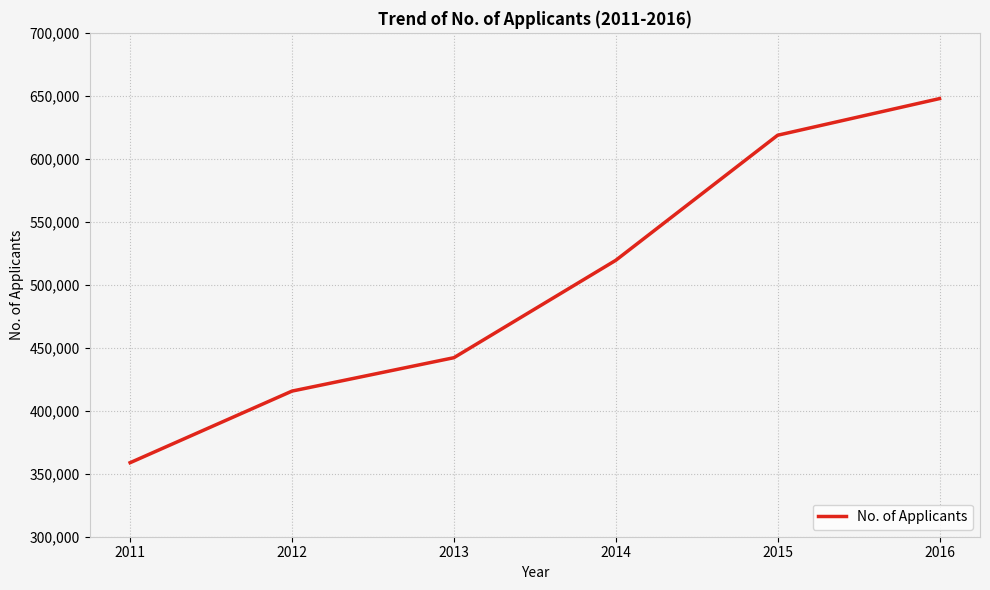

What is the average value?

500408